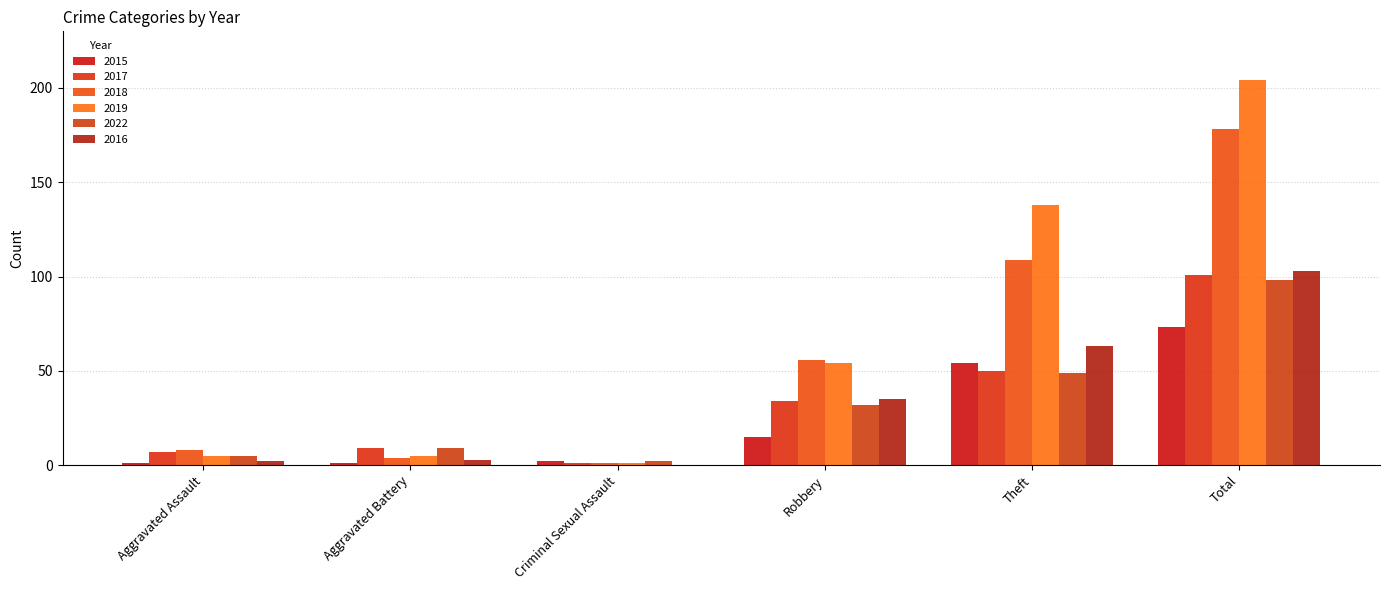

At which label does 2022 reach its peak?

Total